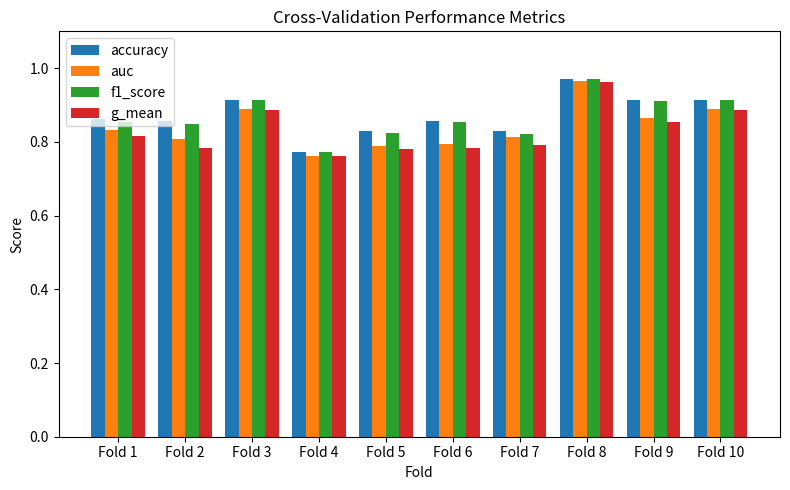

What is the sum of the f1_score values at Fold 4 and Fold 9?

1.7